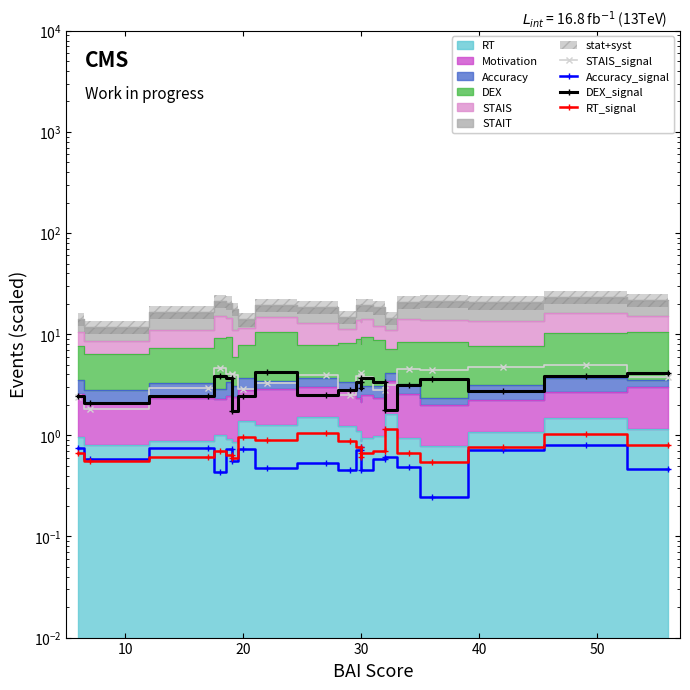

Rank the series by their maximum value, from lowest to highest.

Accuracy_signal, RT_signal, DEX_signal, STAIS_signal